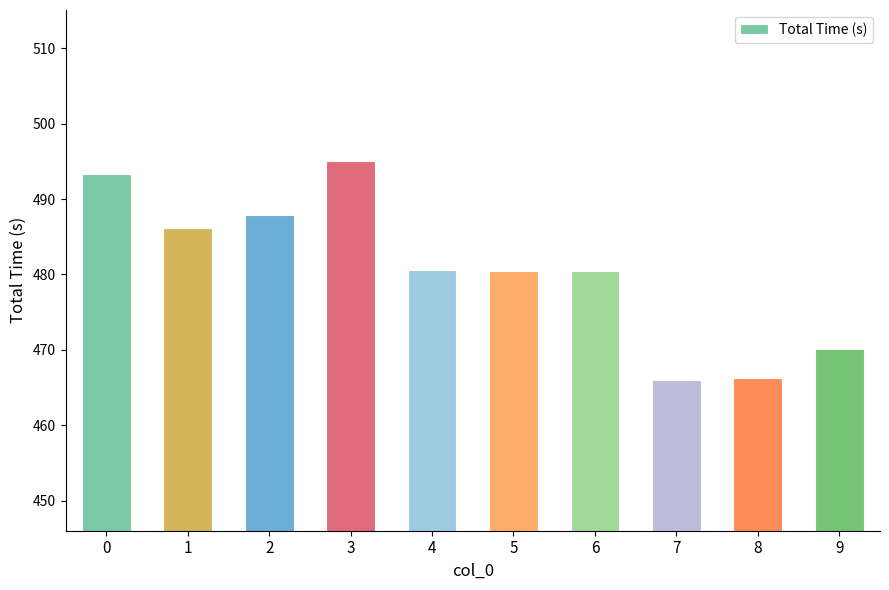

The value at 6 is 255.1. True or false?

False